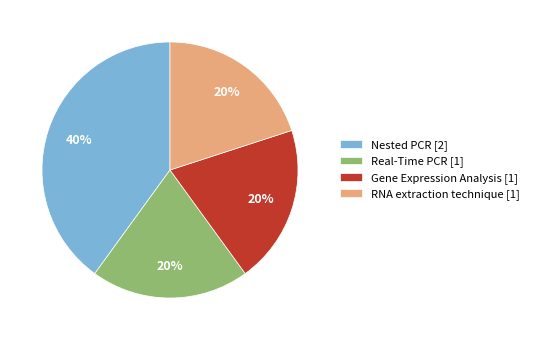

What is the largest slice in the pie chart?

Nested PCR [2]